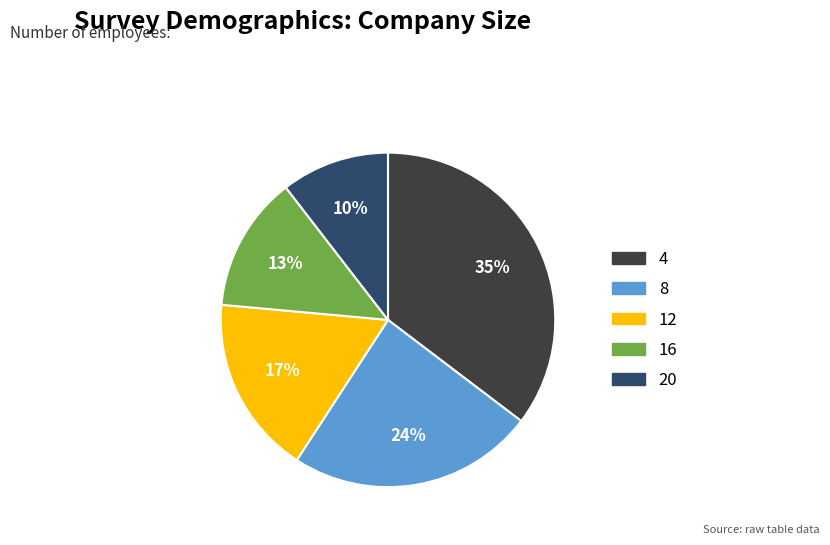

What is the smallest slice in the pie chart?

20